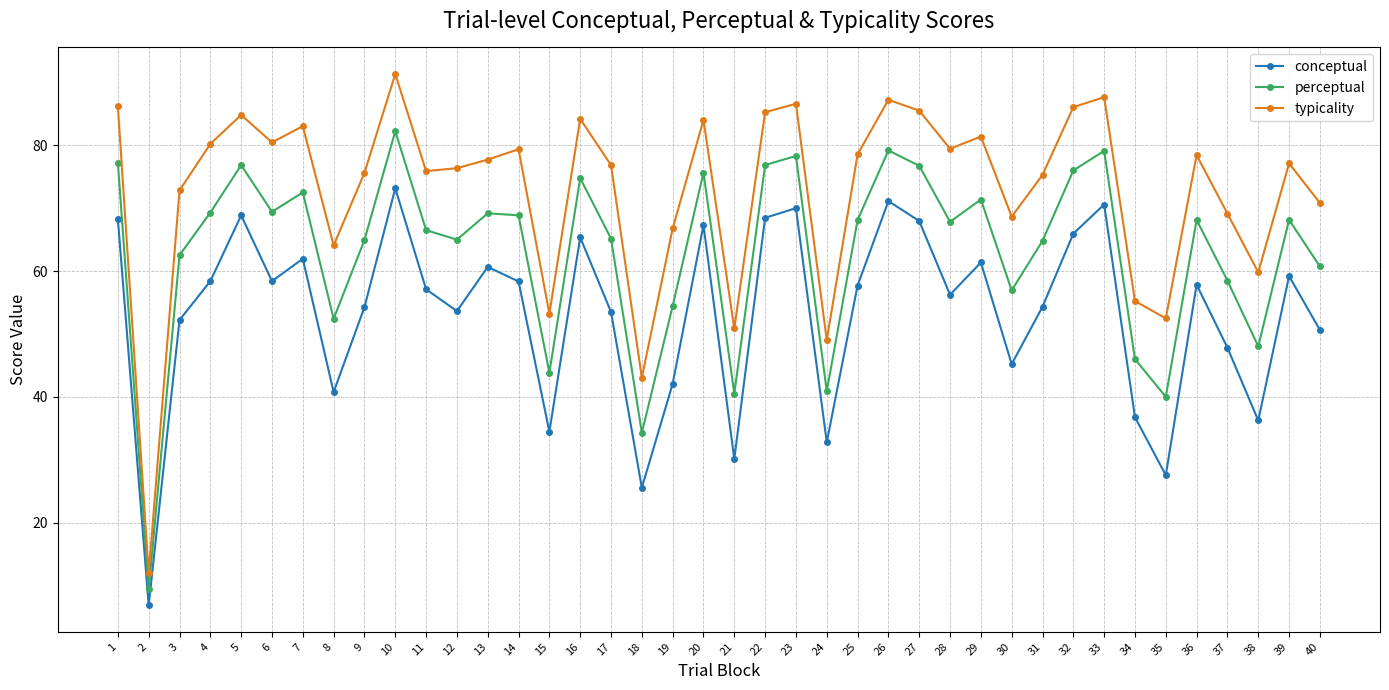

What is the minimum value for typicality?

11.9